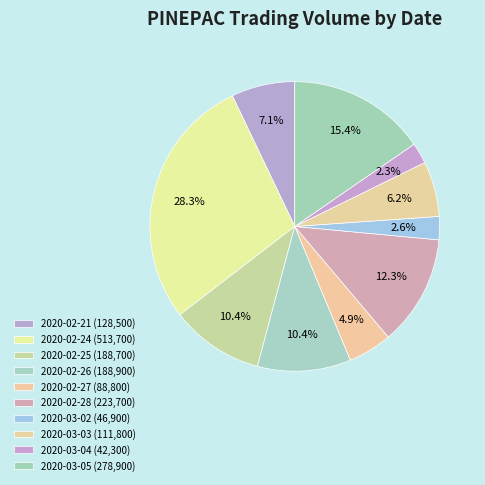

Is there a majority slice in this chart?

No